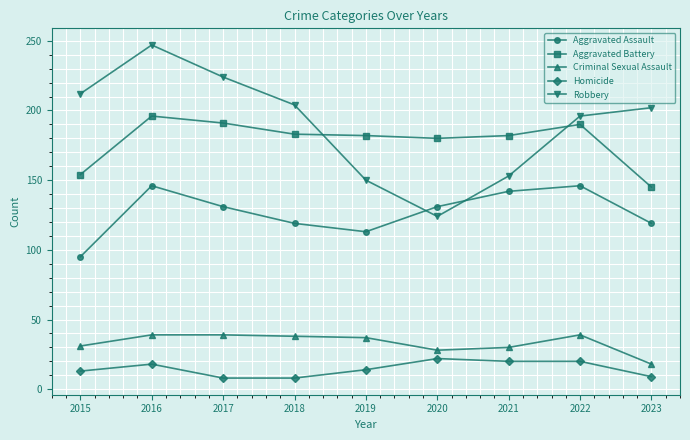

What is the difference between the Aggravated Battery values at 2016 and 2017?

5